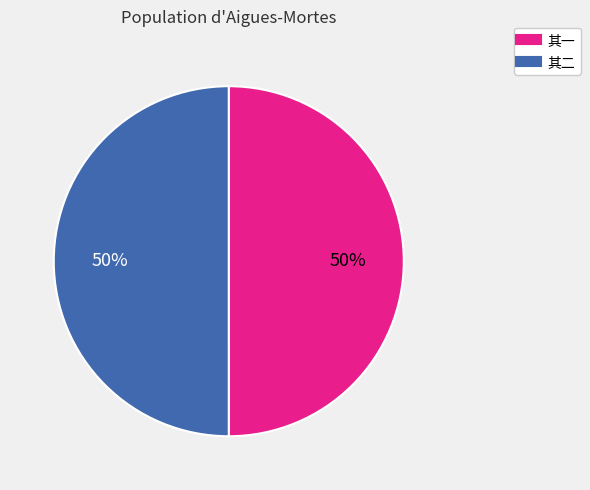

To the nearest percent, what is the average slice percentage?

50%